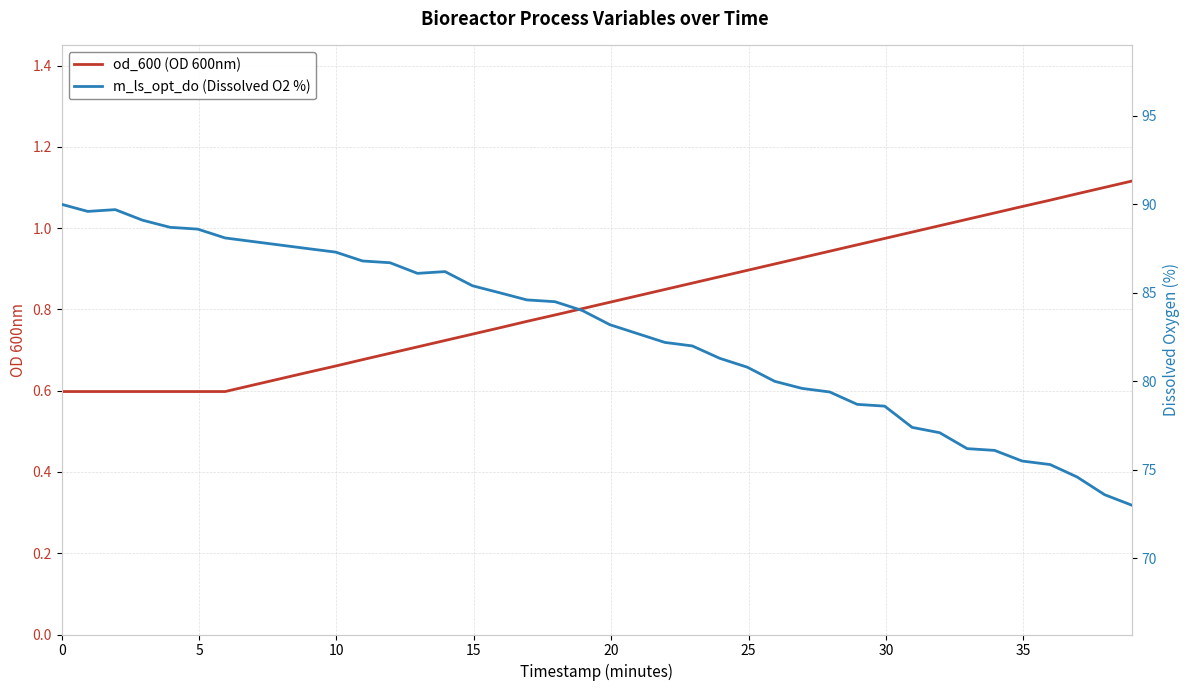

The od_600 (OD 600nm) series shows 0.6 at 24. True or false?

False